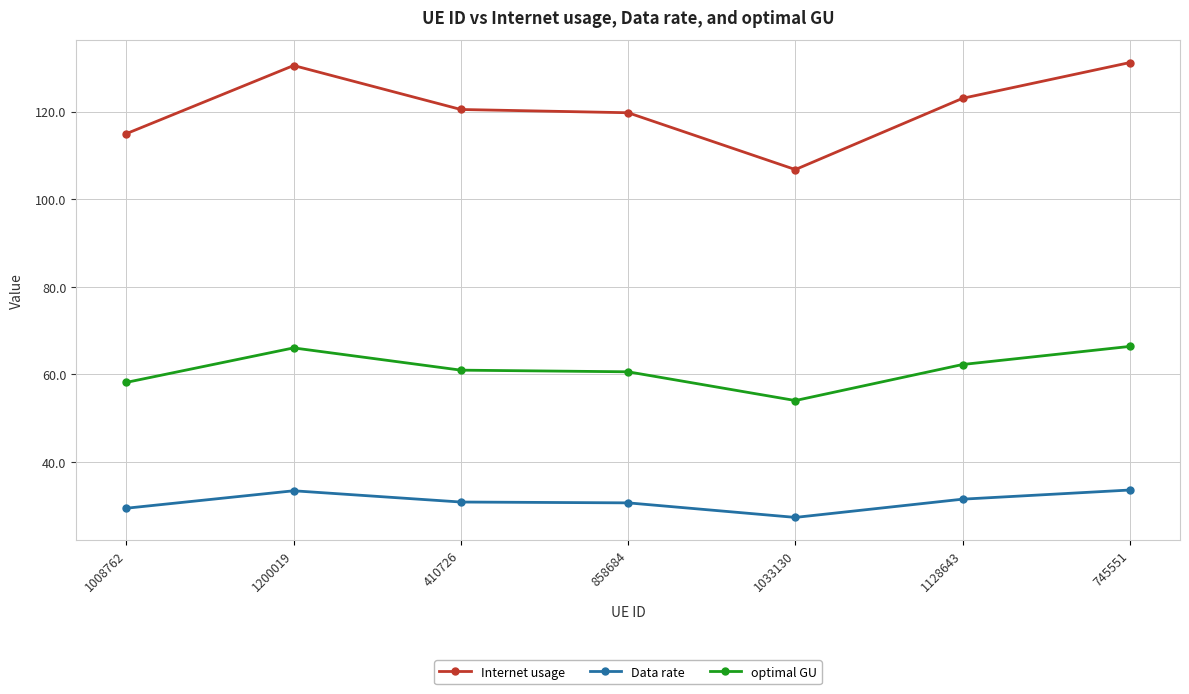

What is the label of the 2nd point from the right?

1128643